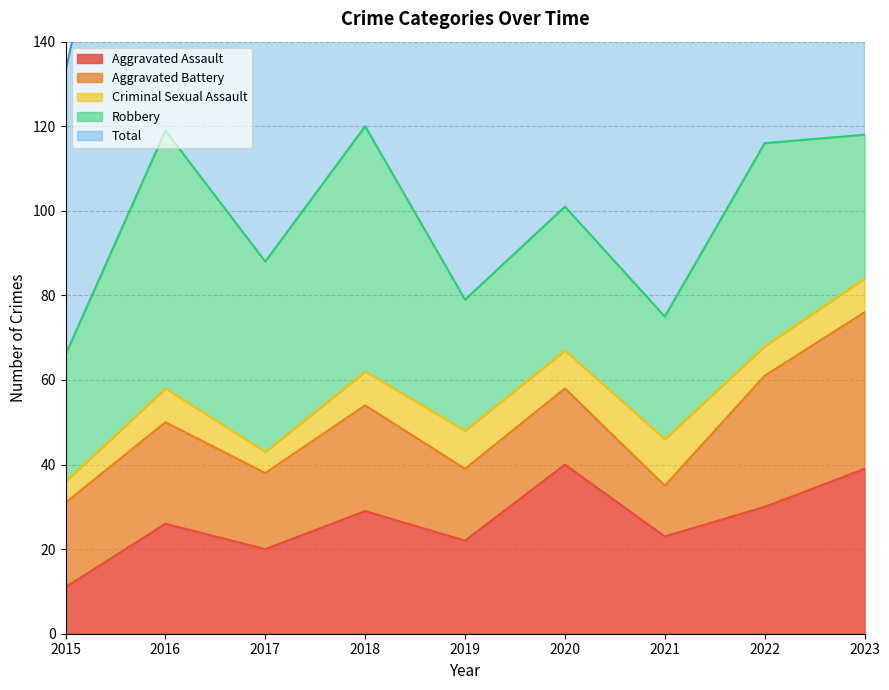

Which series changed the most between 2019 and 2023?

Total